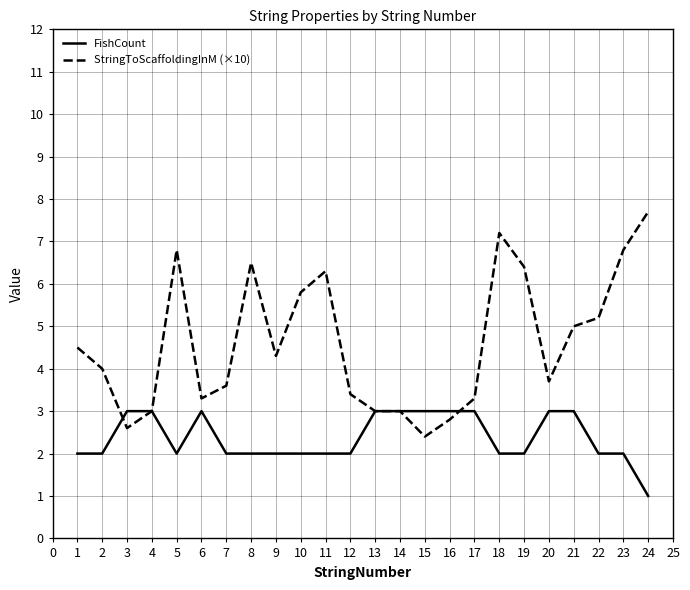

At 23, list the series in order from smallest to largest.

FishCount, StringToScaffoldingInM (×10)